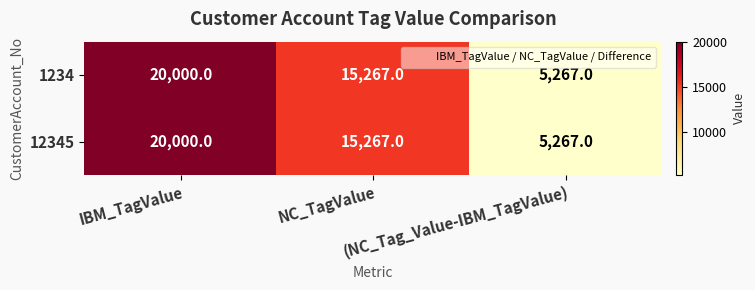

Count the number of data series in this chart.

2